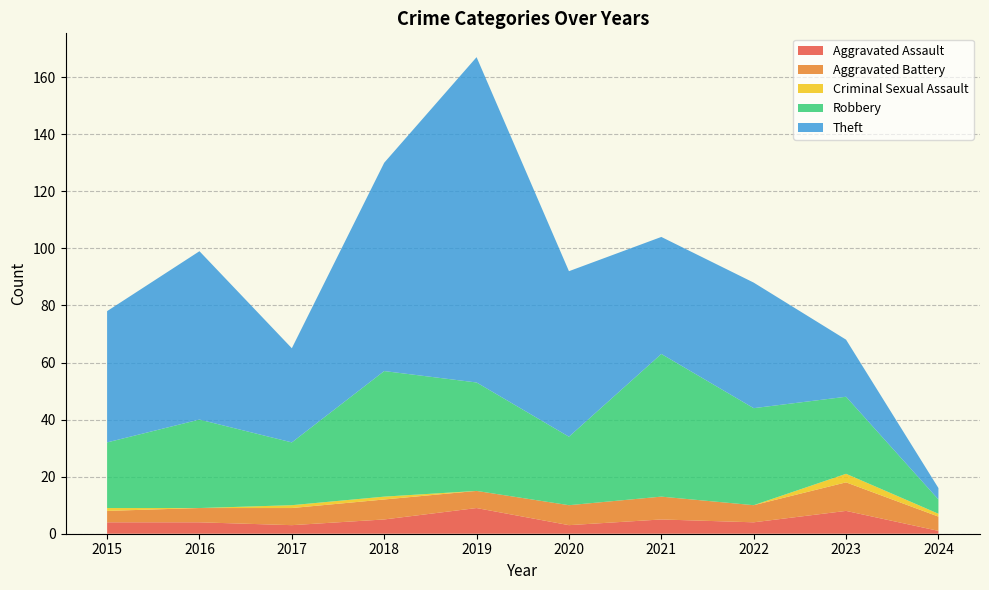

Reading right to left, what are all the values shown in this chart?

Aggravated Assault: 1	8	4	5	3	9	5	3	4	4
Aggravated Battery: 5	10	6	8	7	6	7	6	5	4
Criminal Sexual Assault: 1	3	0	0	0	0	1	1	0	1
Robbery: 5	27	34	50	24	38	44	22	31	23
Theft: 4	20	44	41	58	114	73	33	59	46
Total: 16	68	89	104	92	167	130	65	99	78